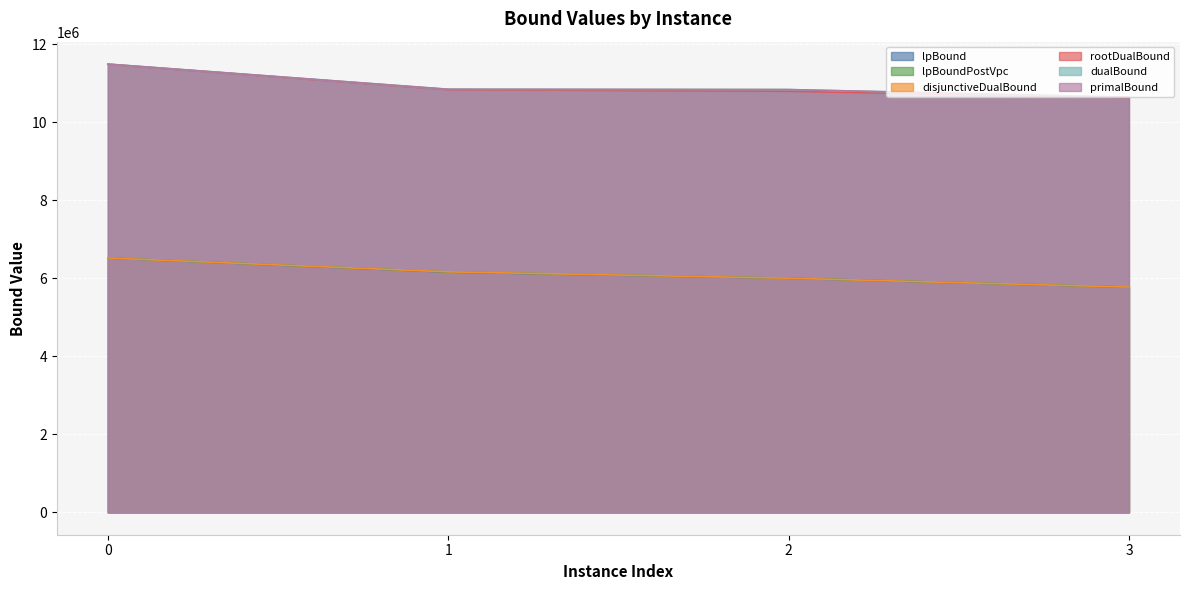

What is the difference between the lpBoundPostVpc values at 0 and 1?

358570.5